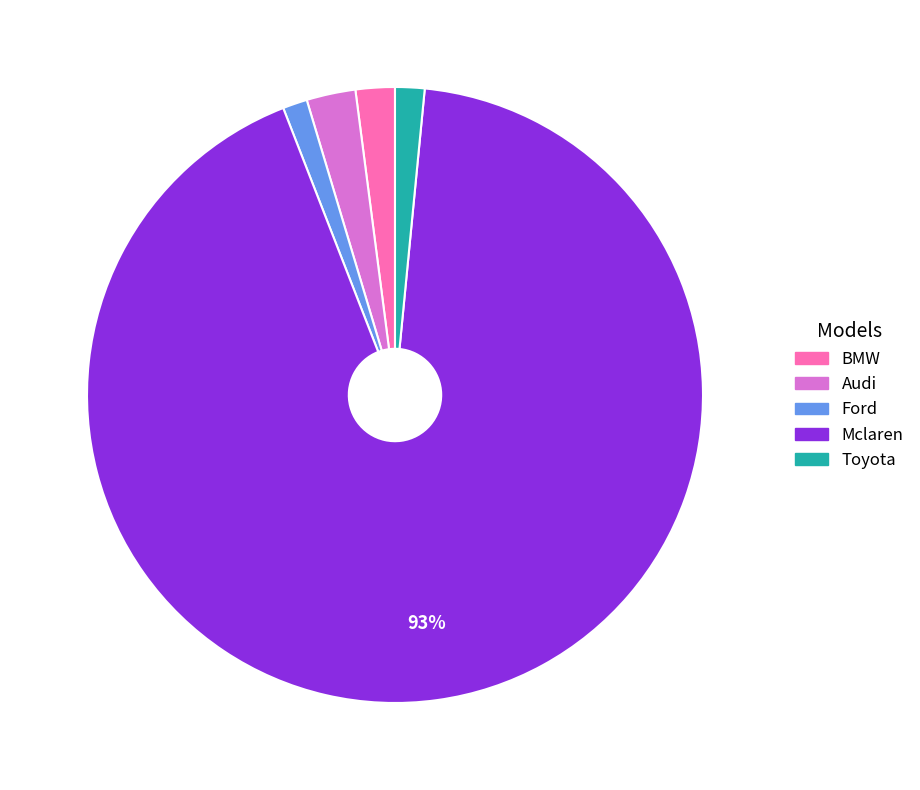

Which has a higher value, BMW or Mclaren?

Mclaren